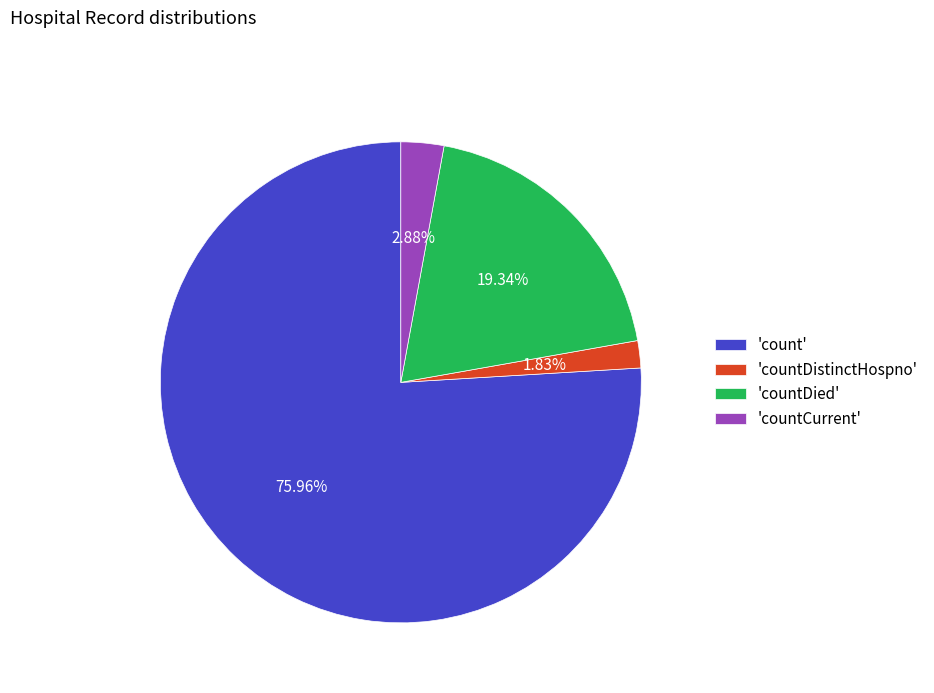

Rank the categories by value from highest to lowest.

'count', 'countDied', 'countCurrent', 'countDistinctHospno'